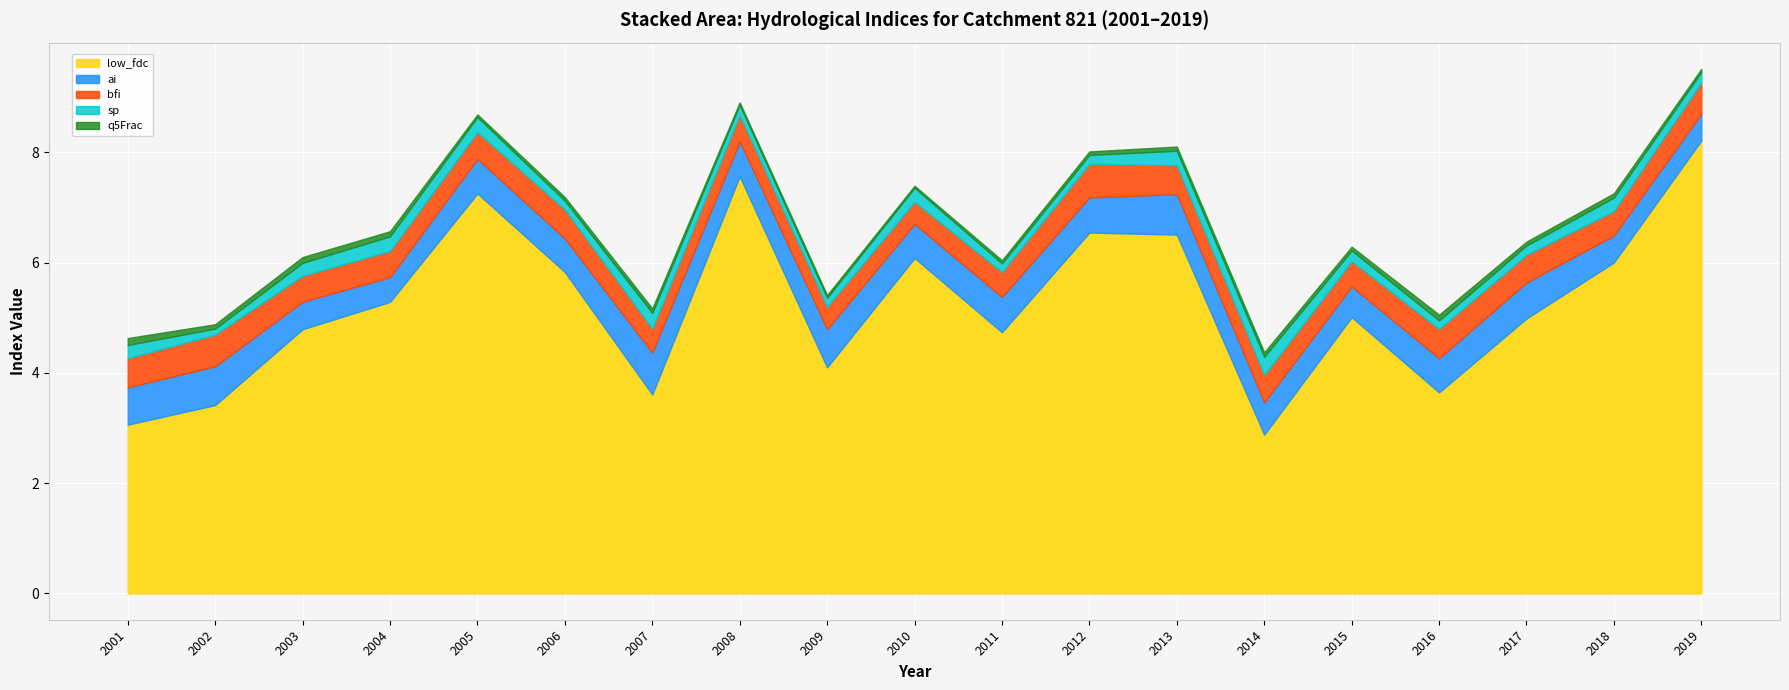

Which has a higher value, 2015 or 2018?

2018